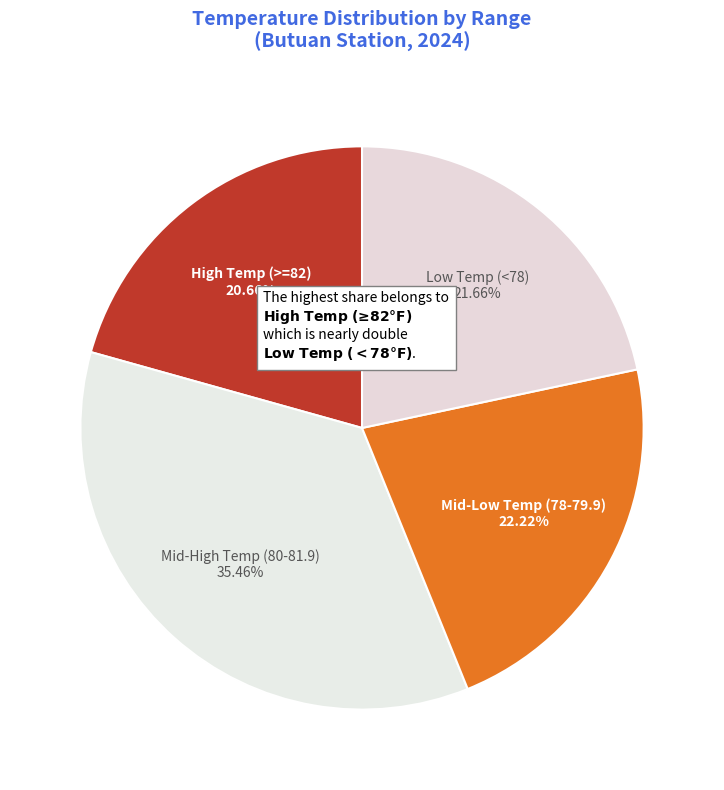

Do High Temp (>=82) and Low Temp (<78) together represent more than half of the pie?

No